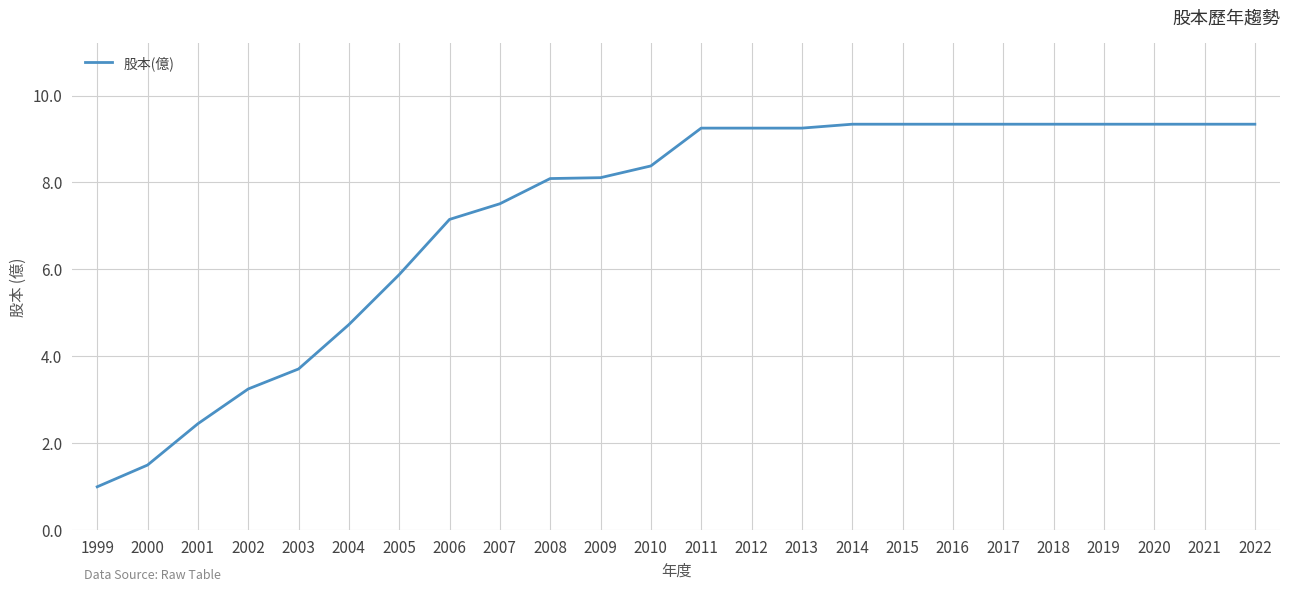

Does the chart display data point markers on the line(s)?

No